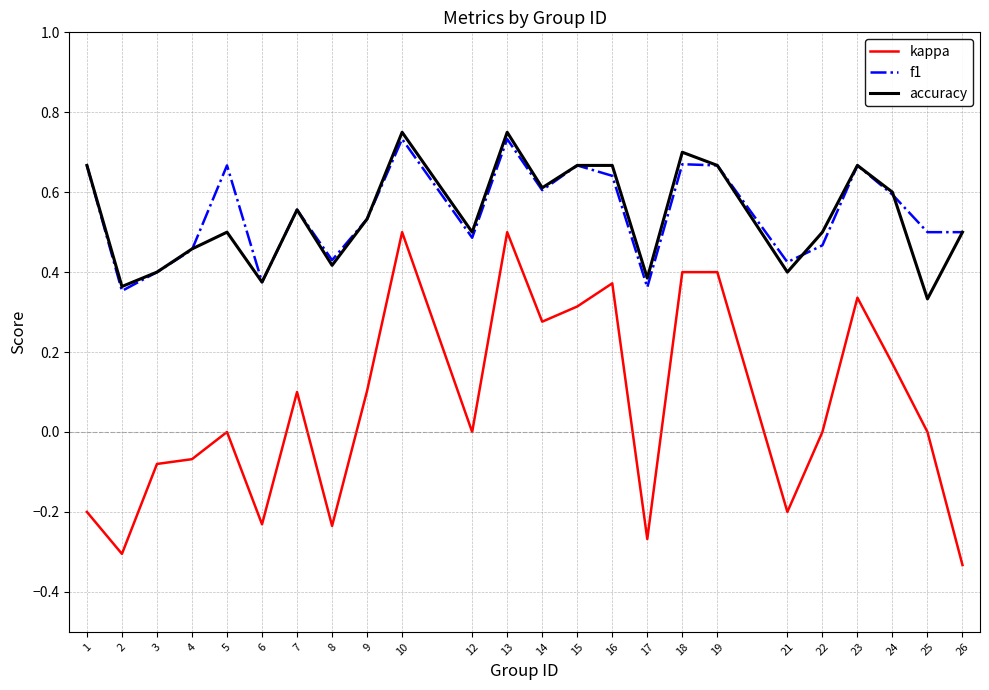

True or false: kappa and f1 cross at least once.

False